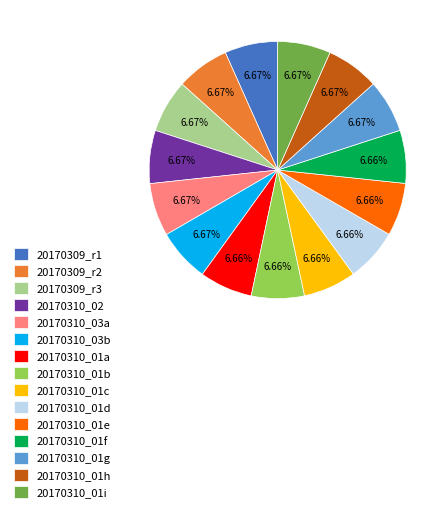

Approximately how many times larger is the value at 20170309_r1 compared to 20170309_r2?

1.0